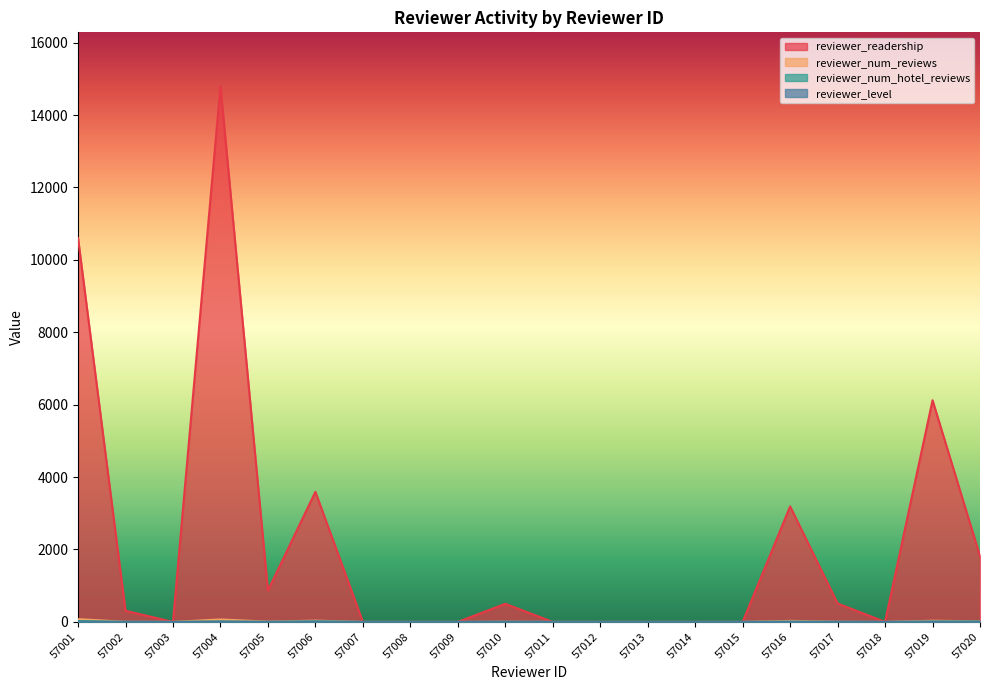

Count the number of categories in the chart.

20